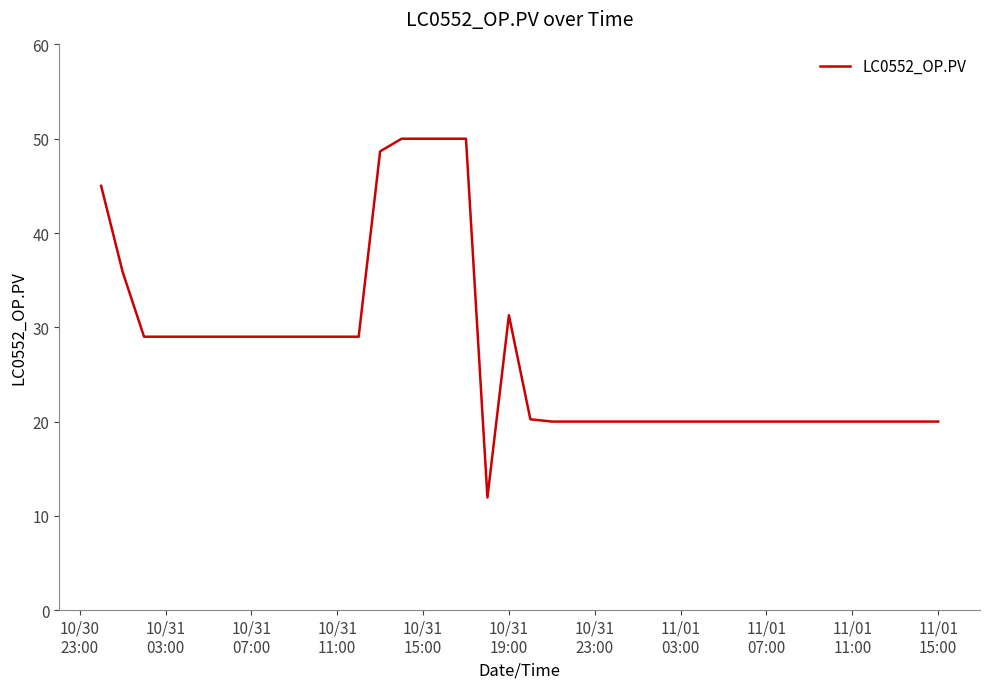

What is the difference between the maximum and minimum values?

38.1